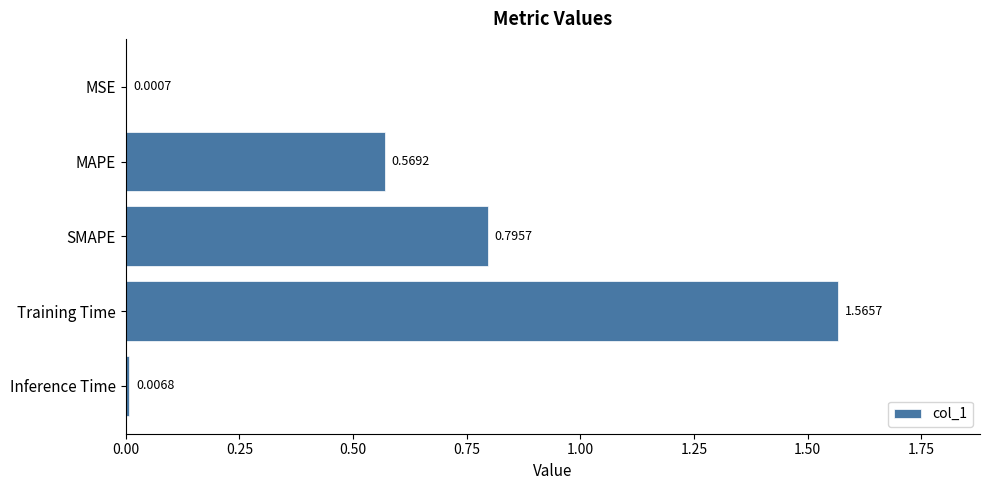

Count the number of categories in the chart.

5